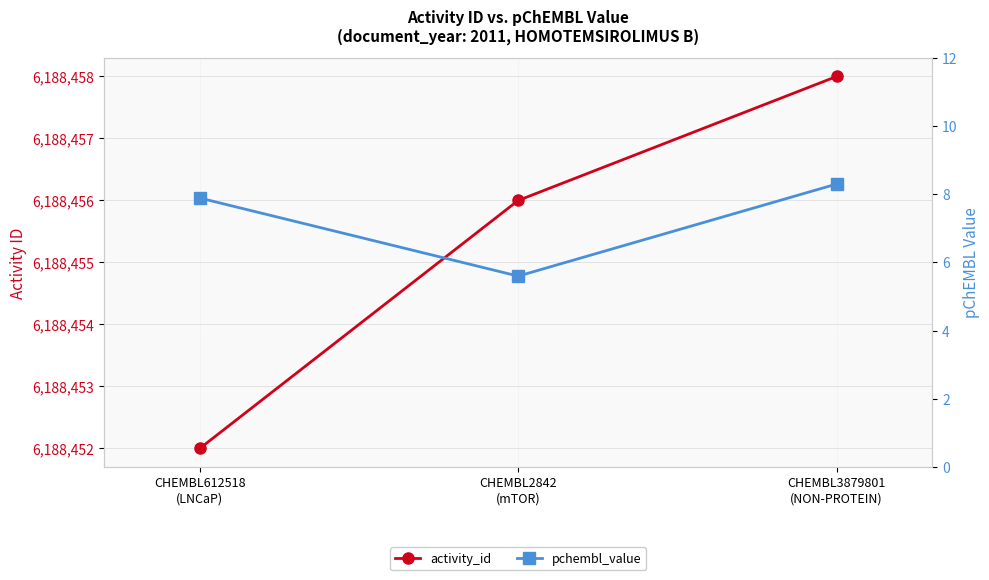

At which label does activity_id first exceed 6188456?

CHEMBL3879801
(NON-PROTEIN)